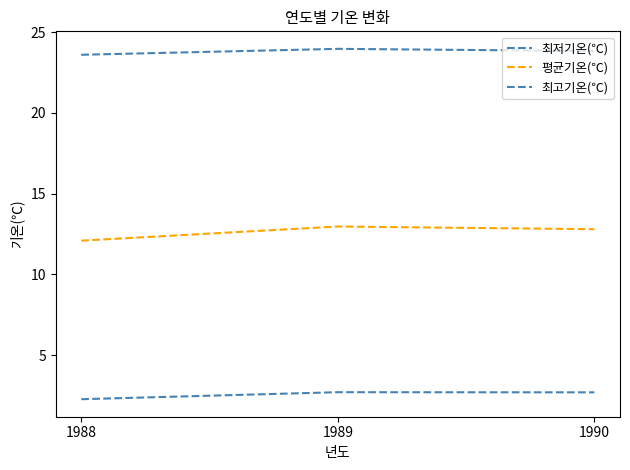

Rank the series by their maximum value, from highest to lowest.

최고기온(℃), 평균기온(℃), 최저기온(℃)